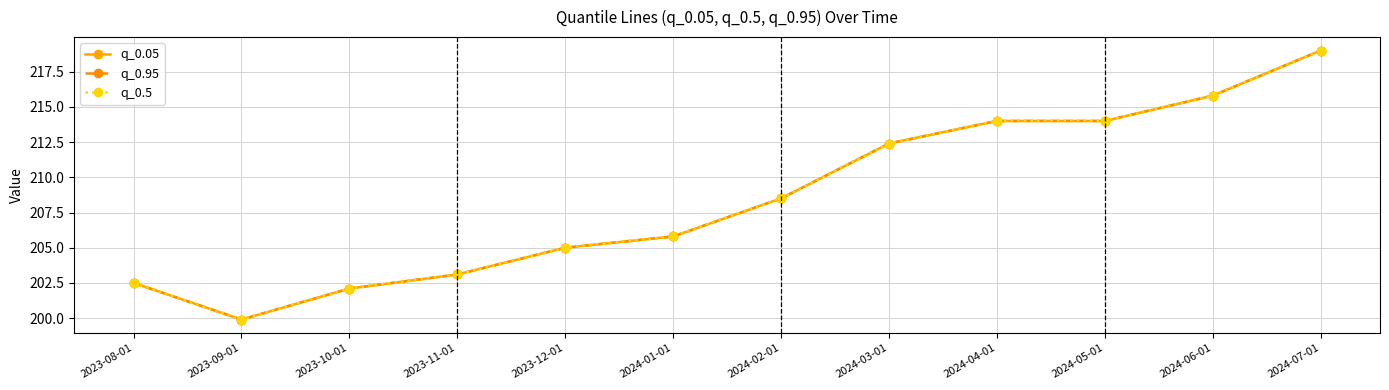

What is the smallest value displayed?

199.9